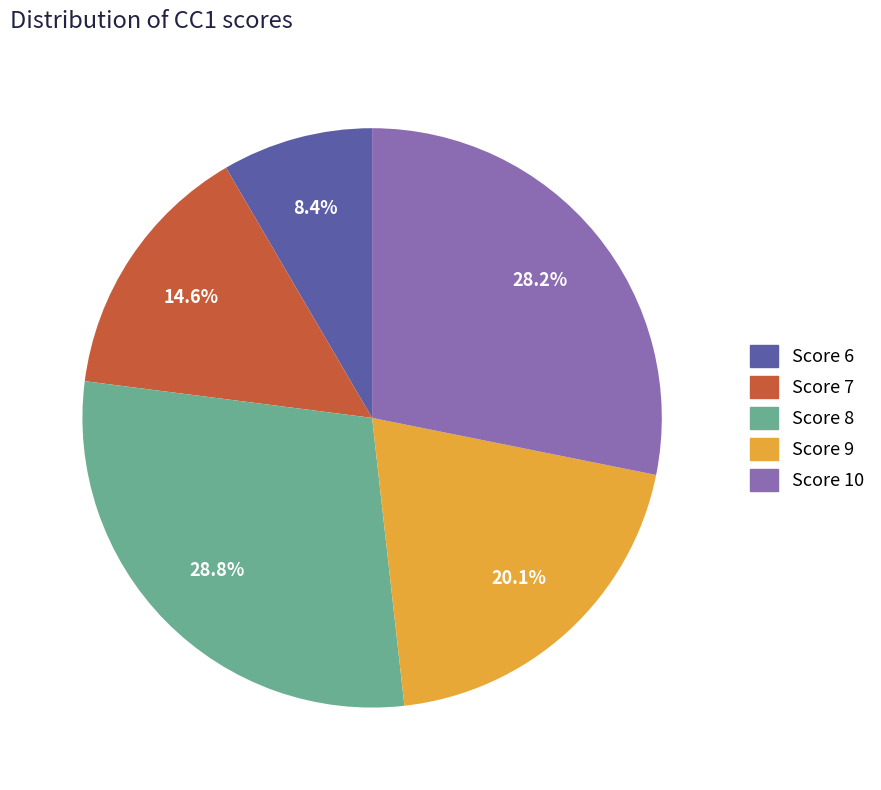

The Score 10 slice represents 16% of the pie. True or false?

False